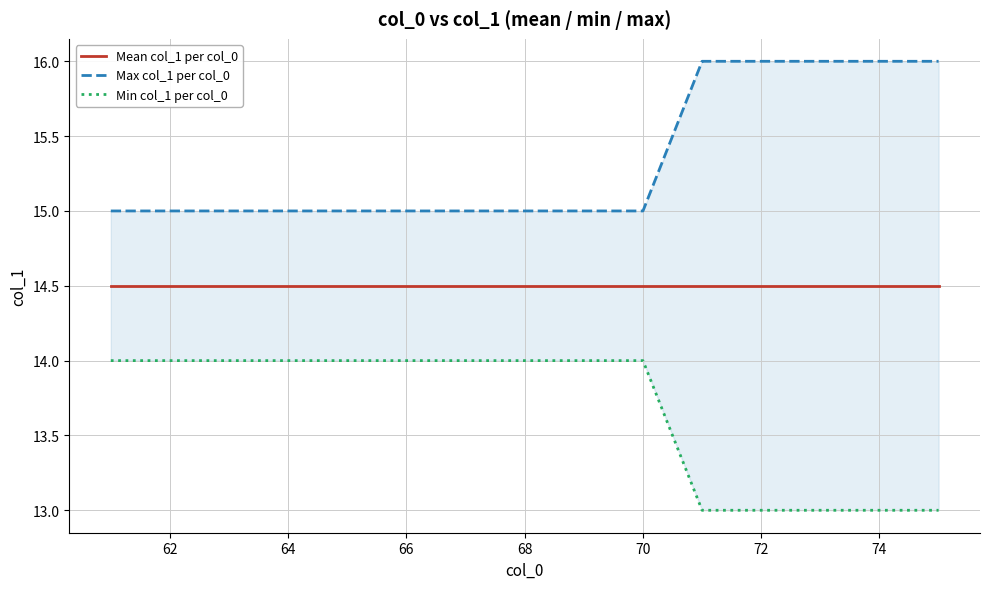

What is the minimum value for Min col_1 per col_0?

13.0